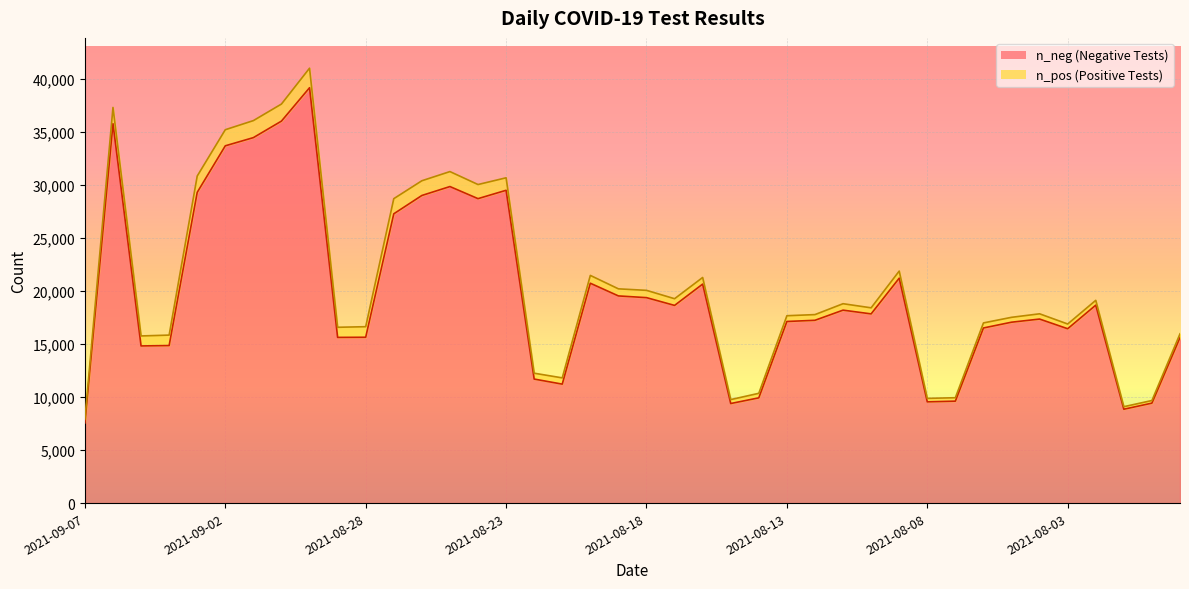

What is the label of the 15th point from the right?

2021-08-13